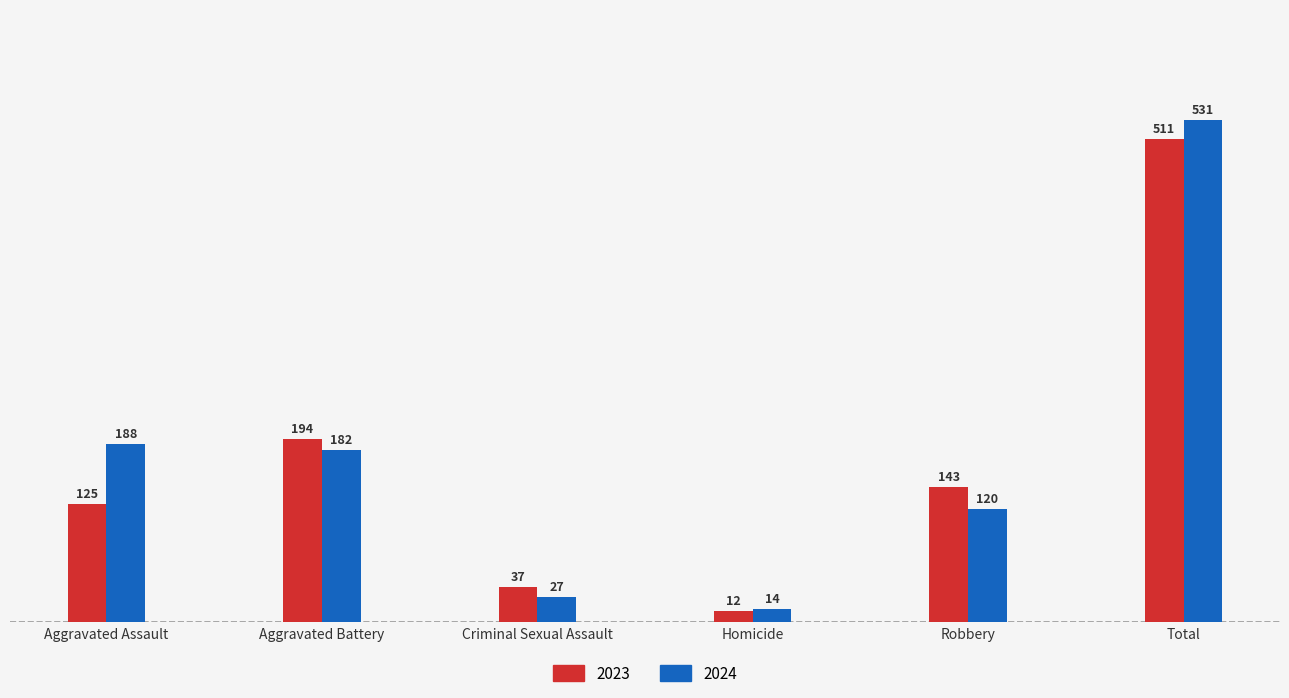

Which series has the largest total across all categories?

2024